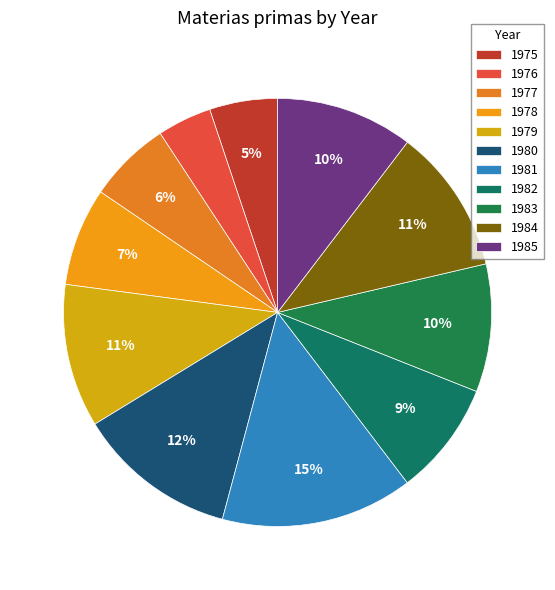

To the nearest percent, what portion does 1977 represent?

6%